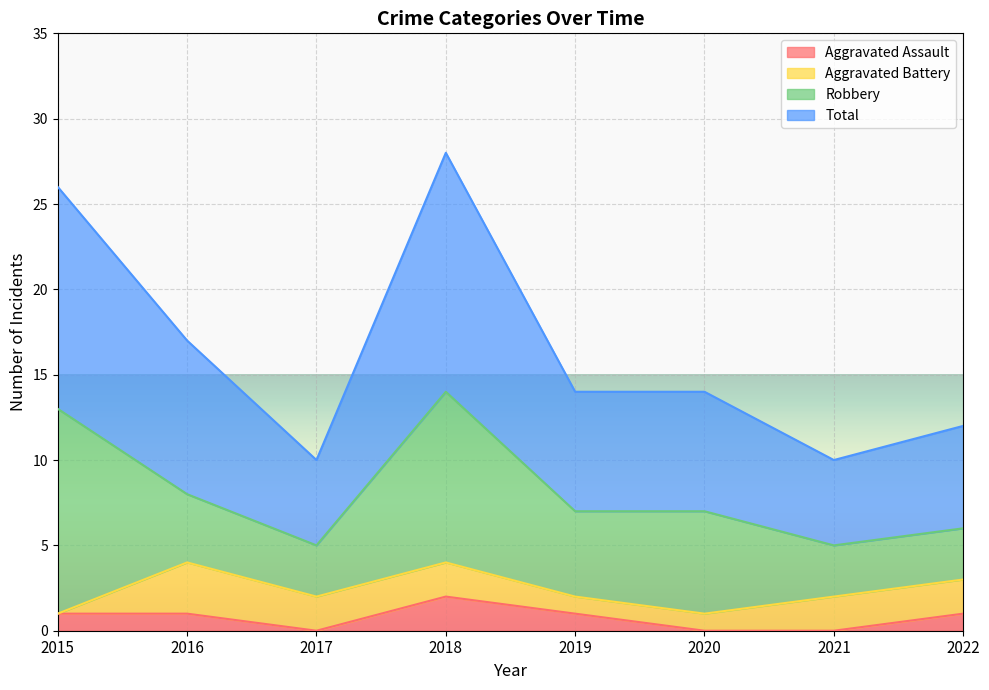

Which series has the largest total across all categories?

Total